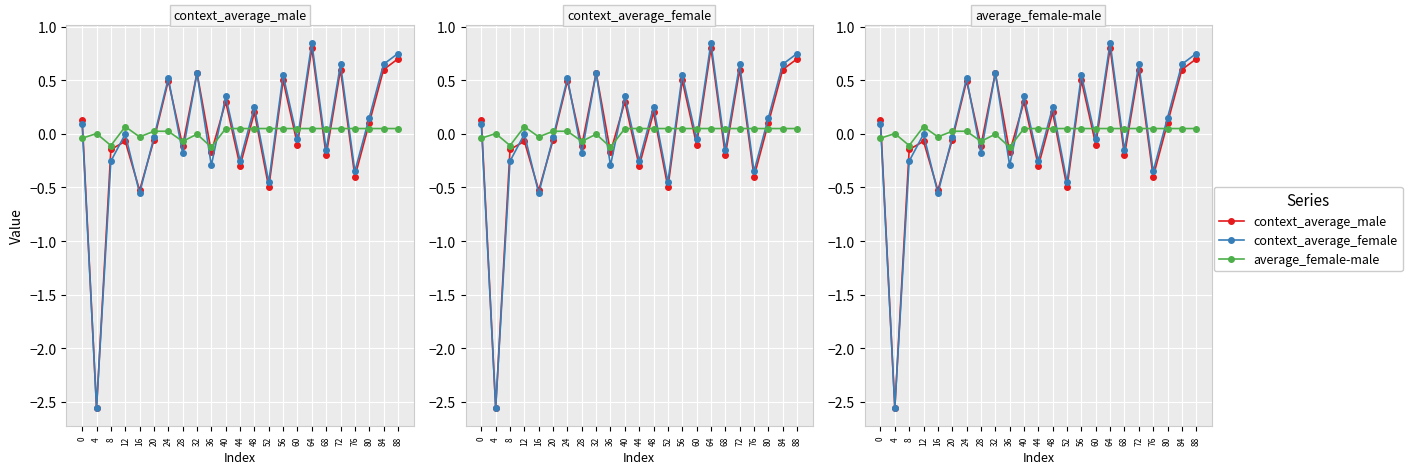

What value does the context_average_female series have at 56?

0.6